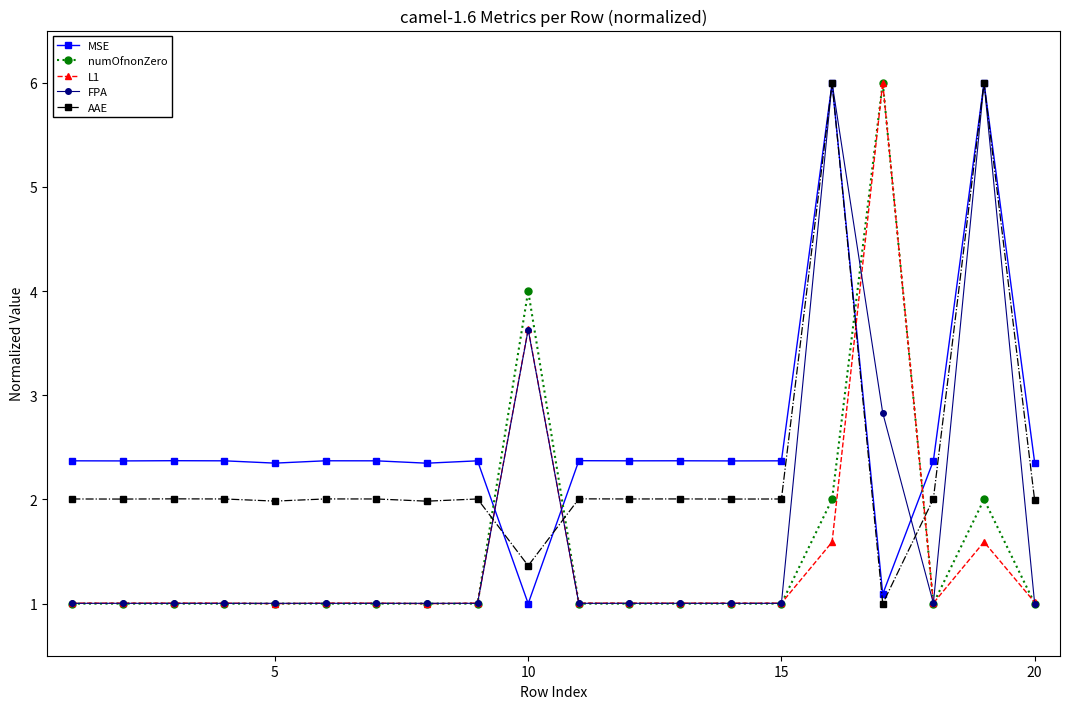

What are all the series names shown in the legend?

MSE, numOfnonZero, L1, FPA, AAE